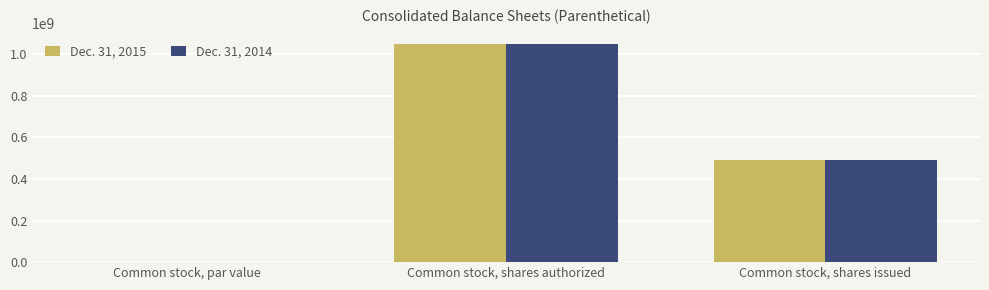

At which category does the chart reach its peak across all series?

Common stock, shares authorized